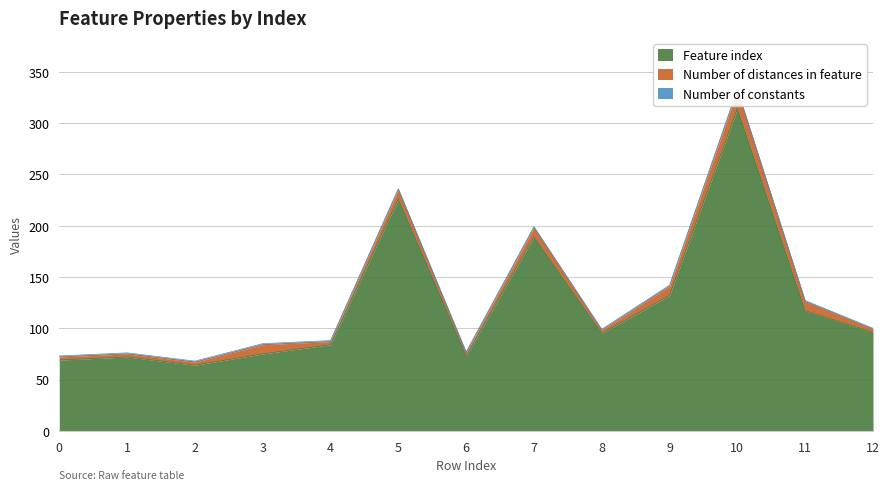

The Feature index series shows 144 at 12. True or false?

False